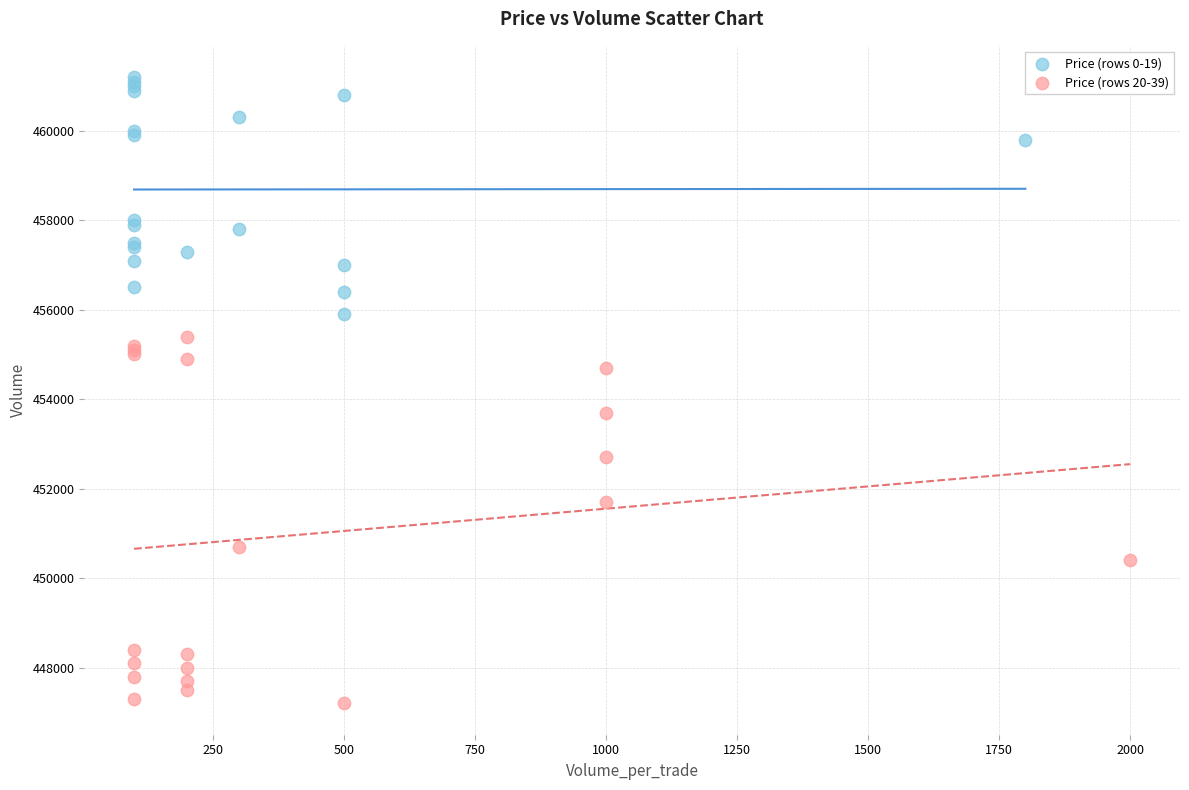

Which series contains the highest Y value?

Price (rows 0-19)